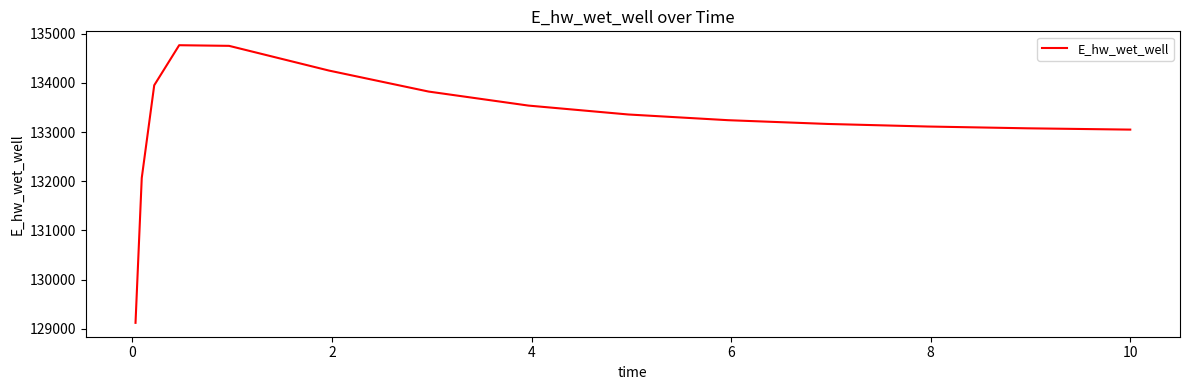

Is this an area chart (filled region under the line)?

No